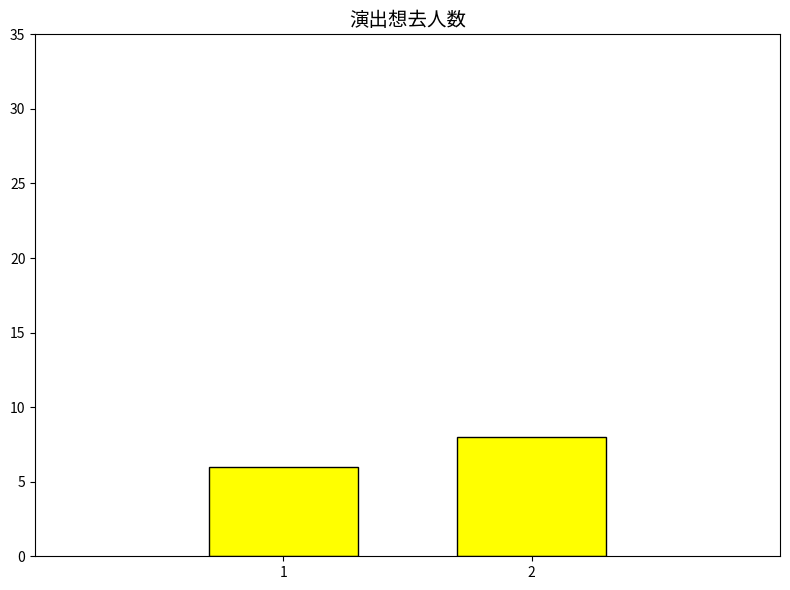

What is the greatest value displayed?

8